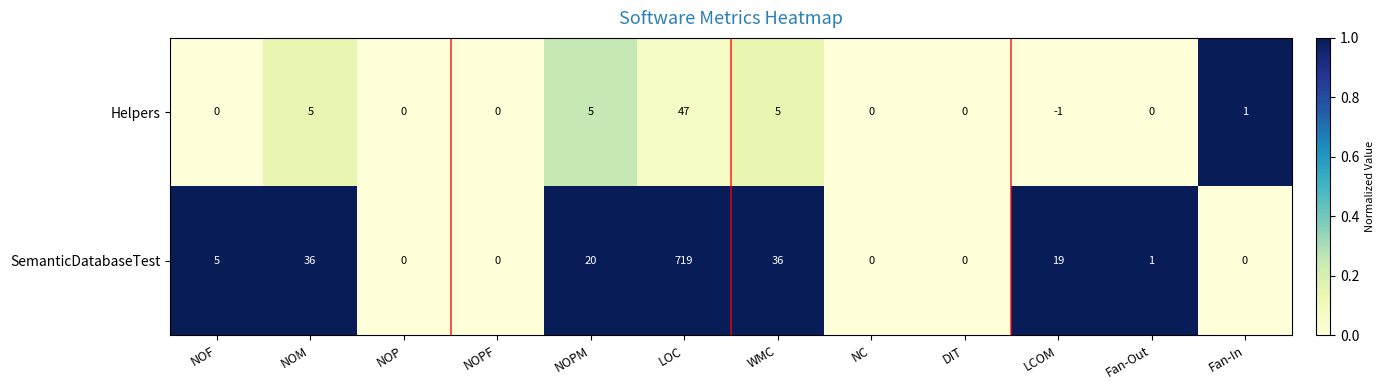

What is the total value across all series at NOM?

41